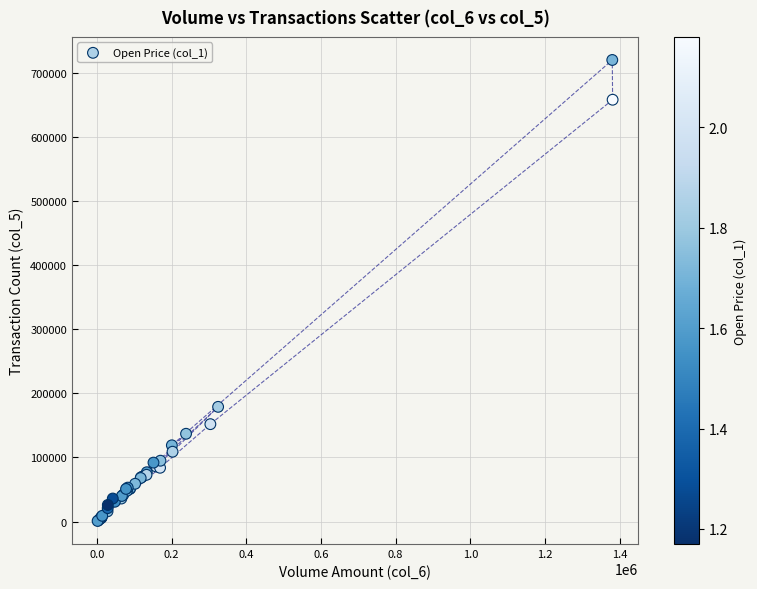

What Y value in the scatter plot is closest to 360500?

179000